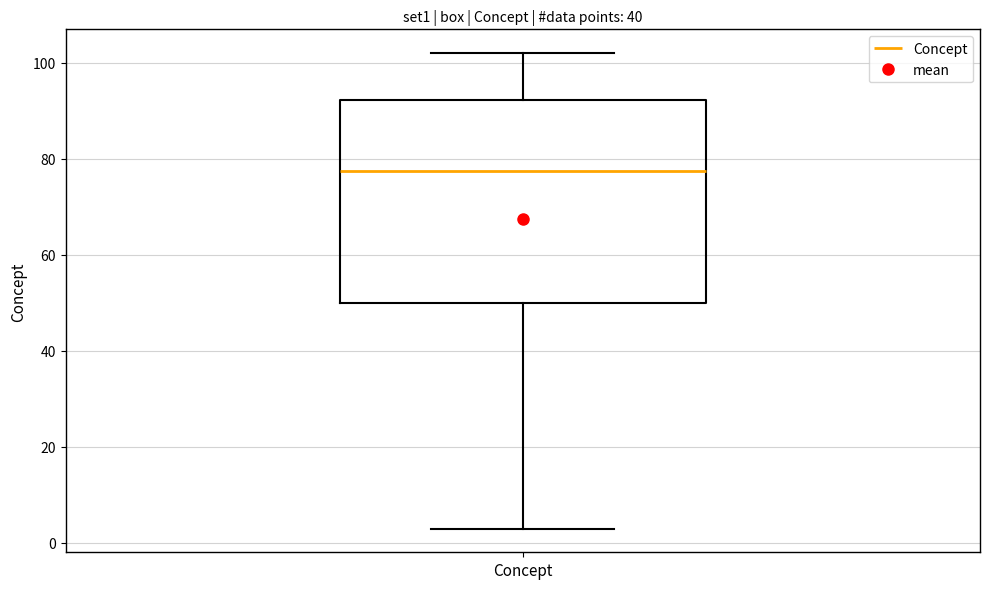

Read this box plot against the y-axis: the position of the median line, the range covered by the box, and the ends of both whiskers. The values are not printed on the chart, so give them approximately, as read against the axis.

median 78, box 50 to 92, whiskers 4 to 102